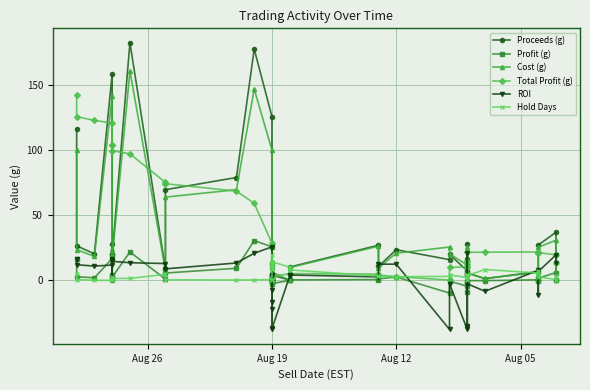

In Proceeds (g), how many points are higher than both neighbors (excluding endpoints)?

14